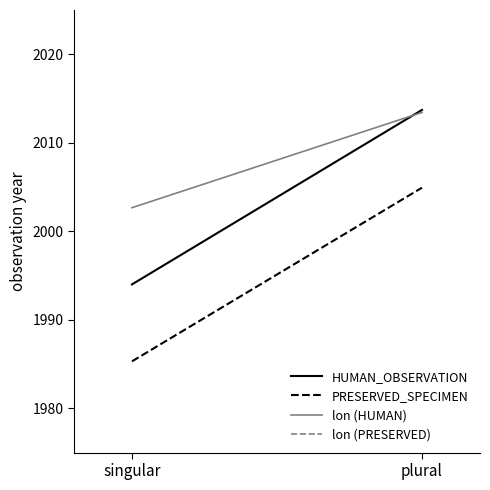

How many lines are shown in the chart?

4